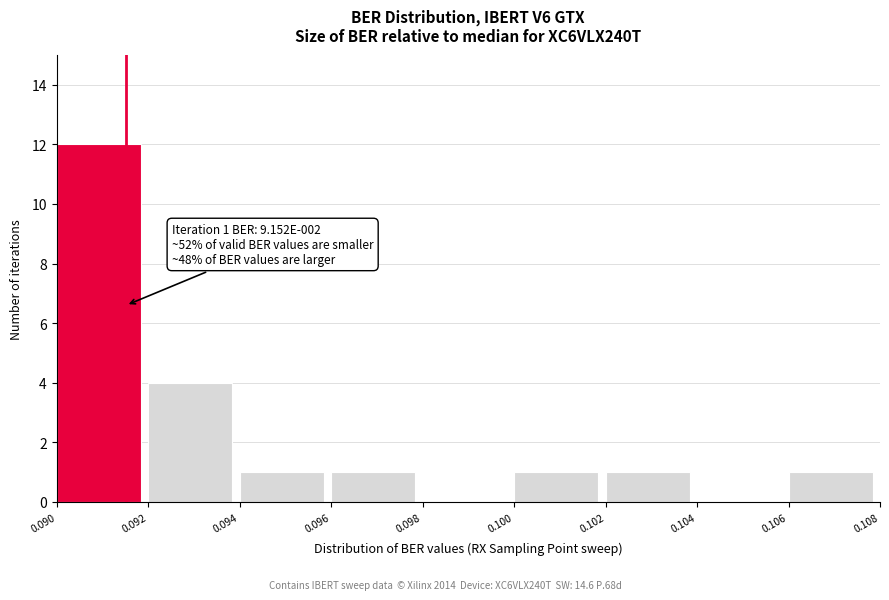

Over which range of the x-axis is the bar tallest?

0.090 to 0.092